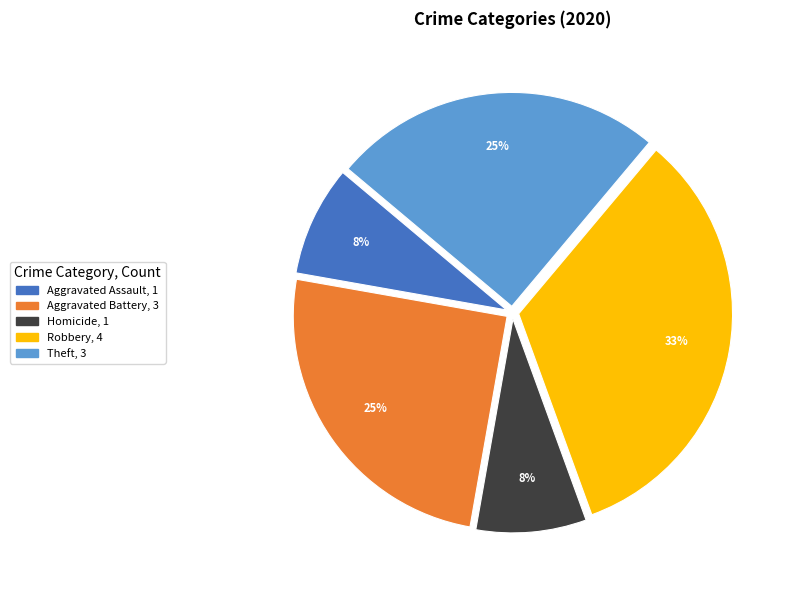

Does any single category account for the majority?

No